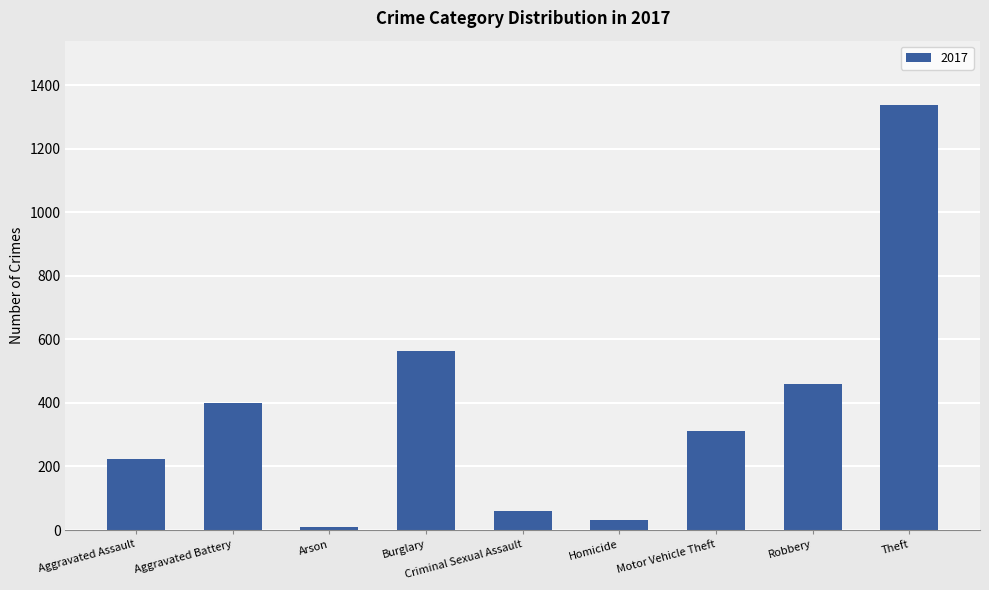

What is the label of the 1st bar from the right?

Theft